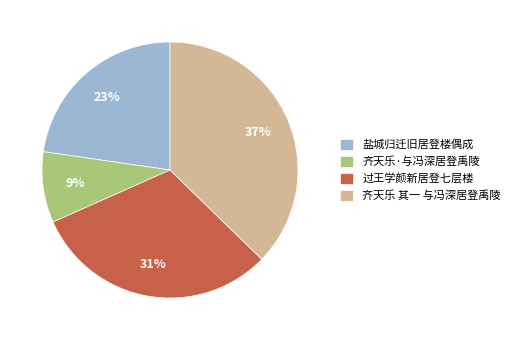

To the nearest percent, what is the average slice percentage?

25%